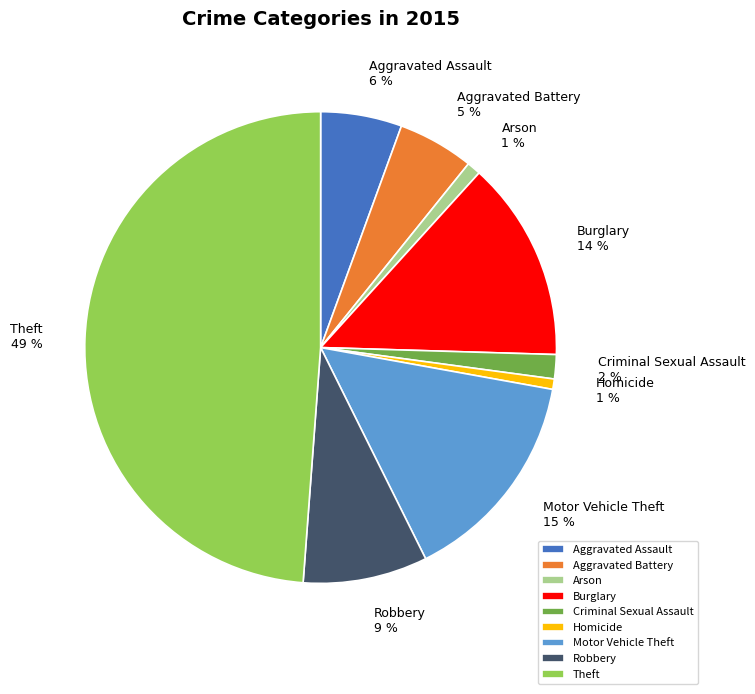

Between Aggravated Battery and Criminal Sexual Assault, which is larger?

Aggravated Battery